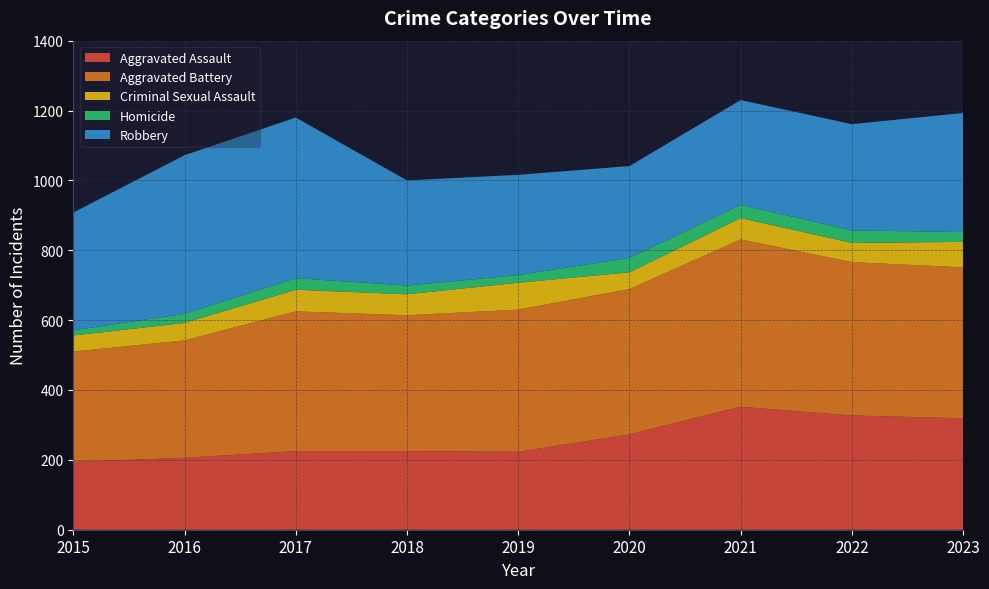

Reading right to left, what are all the values shown in this chart?

Aggravated Assault: 319	327	352	273	223	225	225	206	194
Aggravated Battery: 432	439	479	416	407	389	400	336	316
Criminal Sexual Assault: 73	55	61	48	77	60	62	50	46
Homicide: 28	36	38	41	22	25	33	26	15
Robbery: 341	304	300	263	287	301	460	454	337